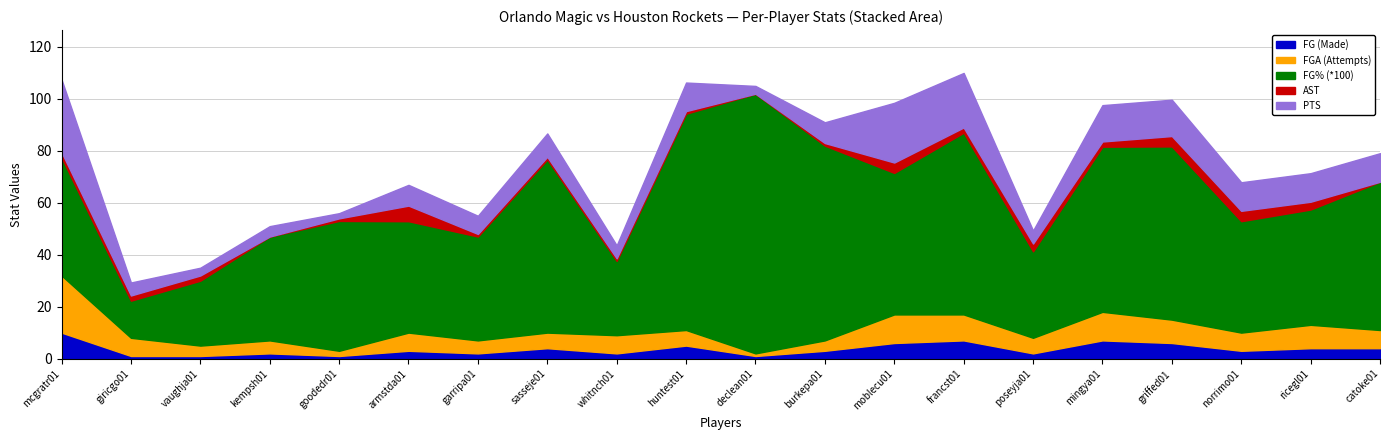

Which series has the widest spread of values?

FG% (*100)